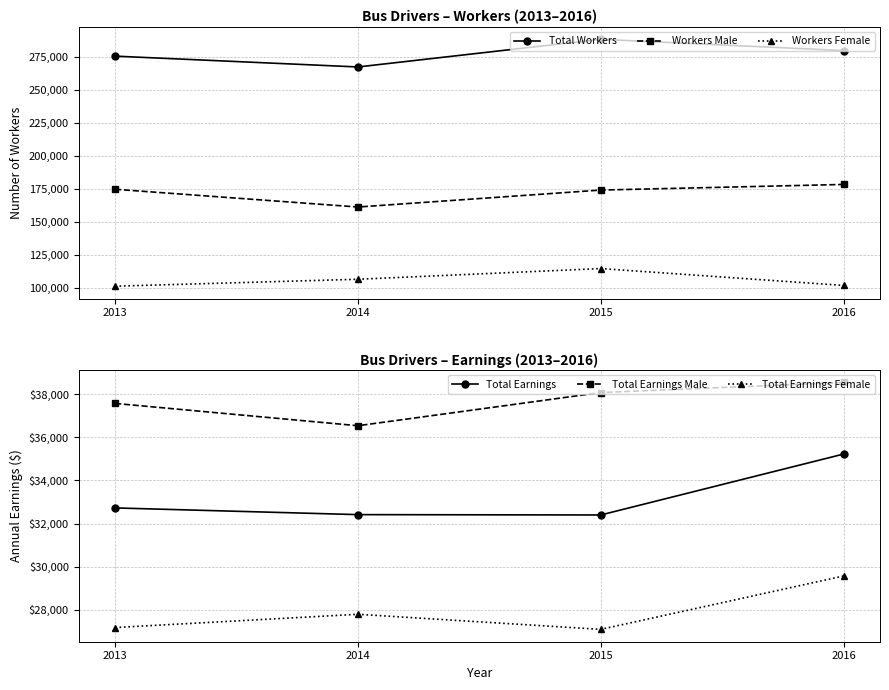

How many data points in Total Workers are less than 280228?

2